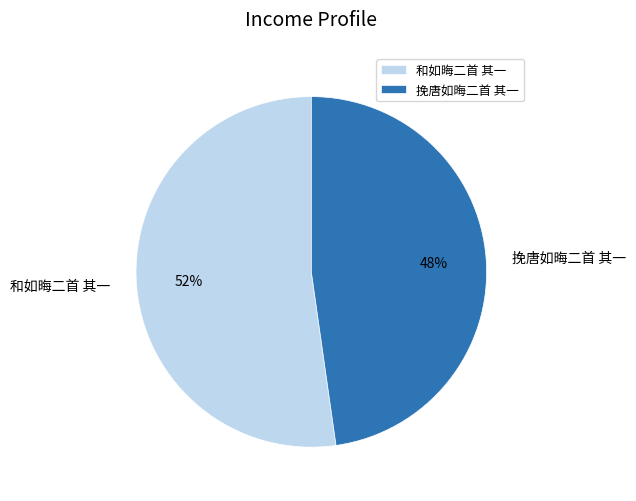

To the nearest percent, what percentage of the pie is 挽唐如晦二首 其一?

48%